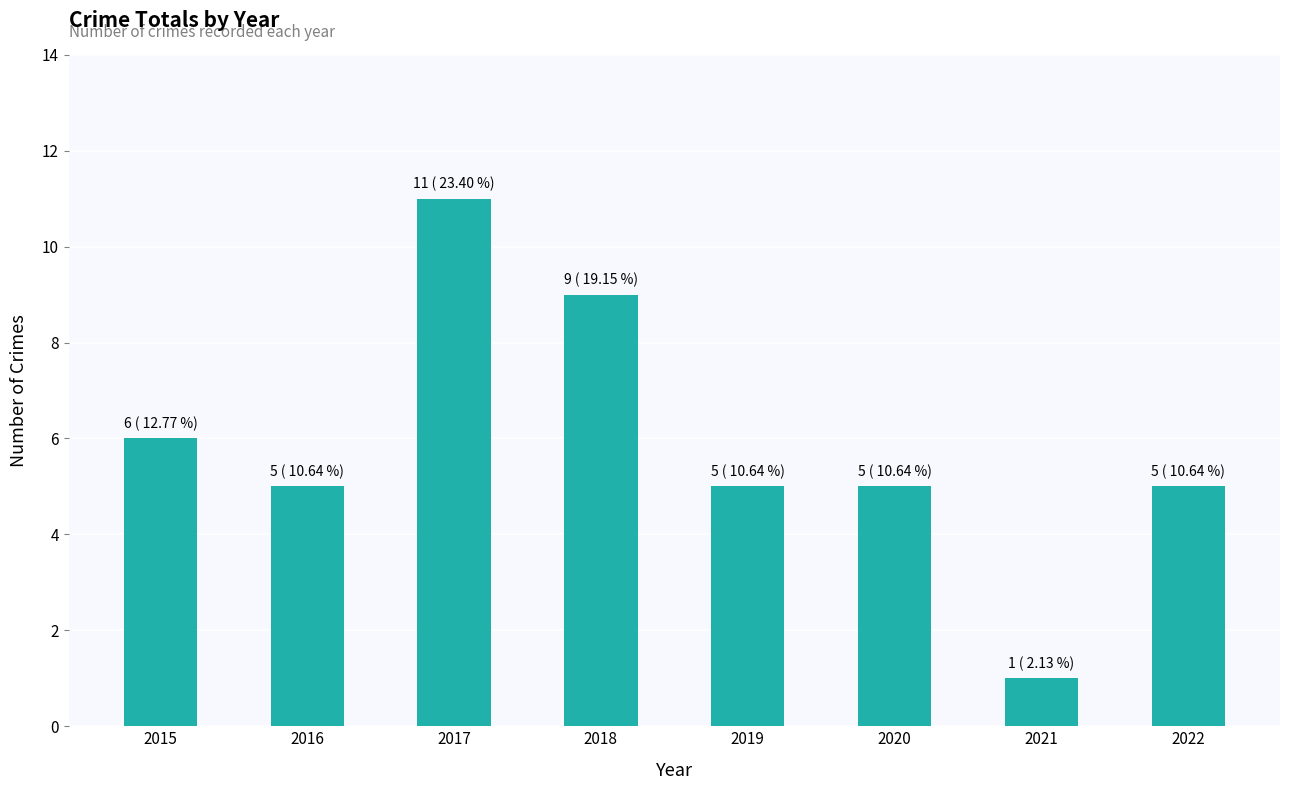

Which label corresponds to the largest value in the chart?

2017